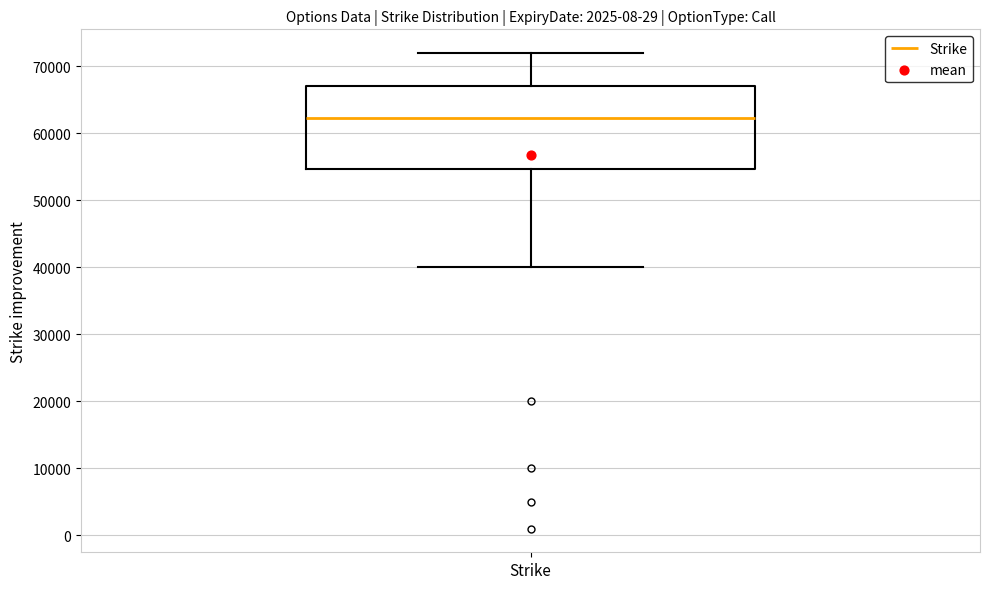

Transcribe this box plot: give where the median line is, the range the box spans, and where the two whiskers end, as read against the y-axis. The values are not printed on the chart, so give them approximately, as read against the axis.

median 62000, box 55000 to 67000, whiskers 40000 to 72000